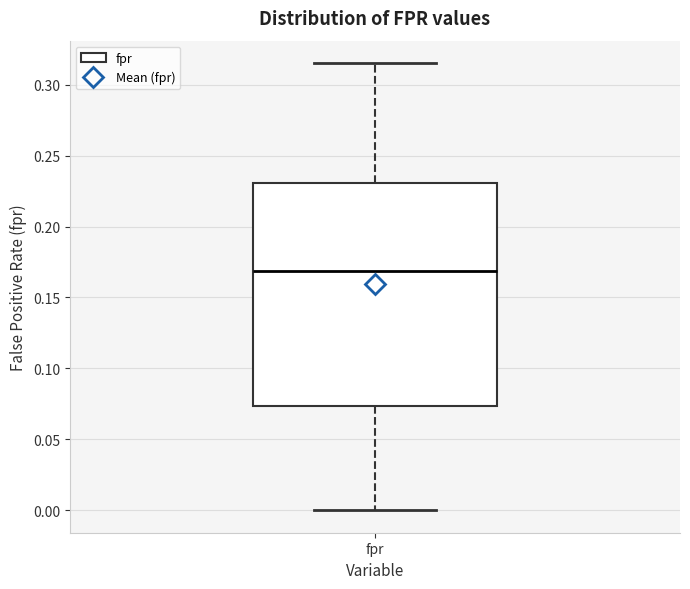

Where does the median line of the box for fpr sit on the y-axis? The values are not printed on the chart, so give them approximately, as read against the axis.

0.170